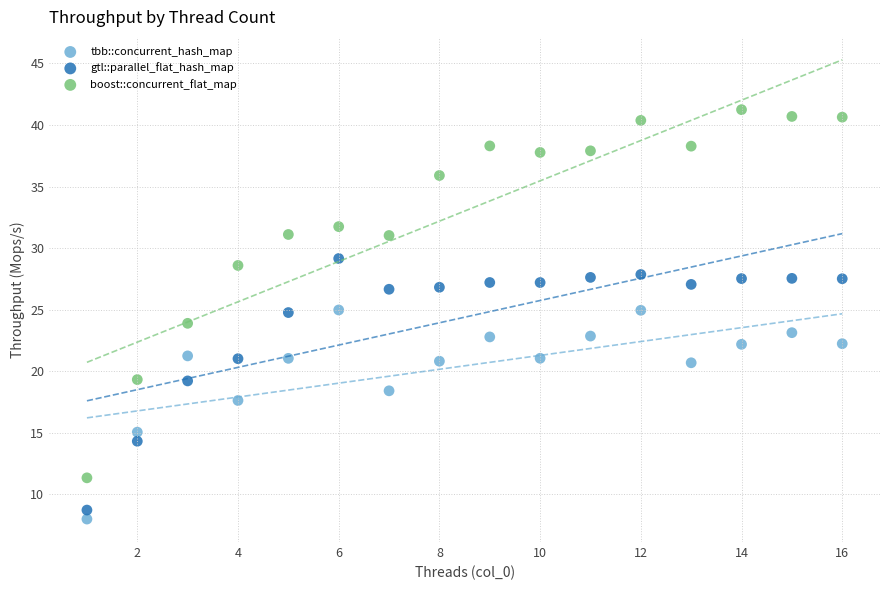

Which series reaches the maximum Y coordinate?

boost::concurrent_flat_map